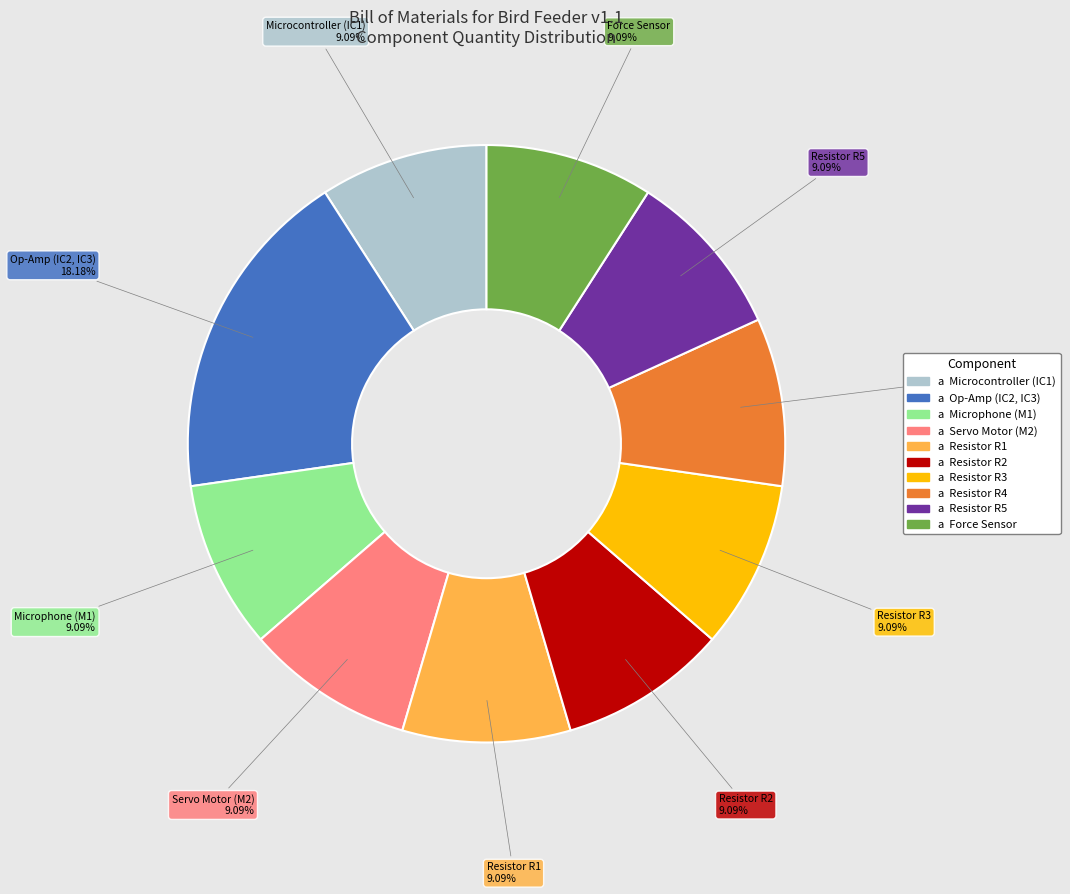

Does any single category account for the majority?

No